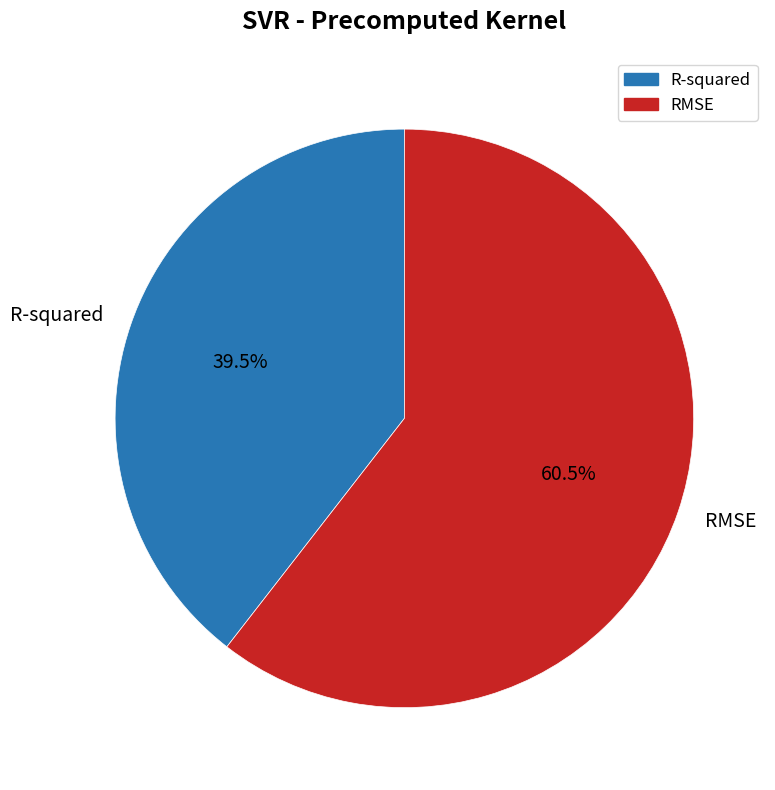

What is the total percentage of R-squared and RMSE?

100.0%